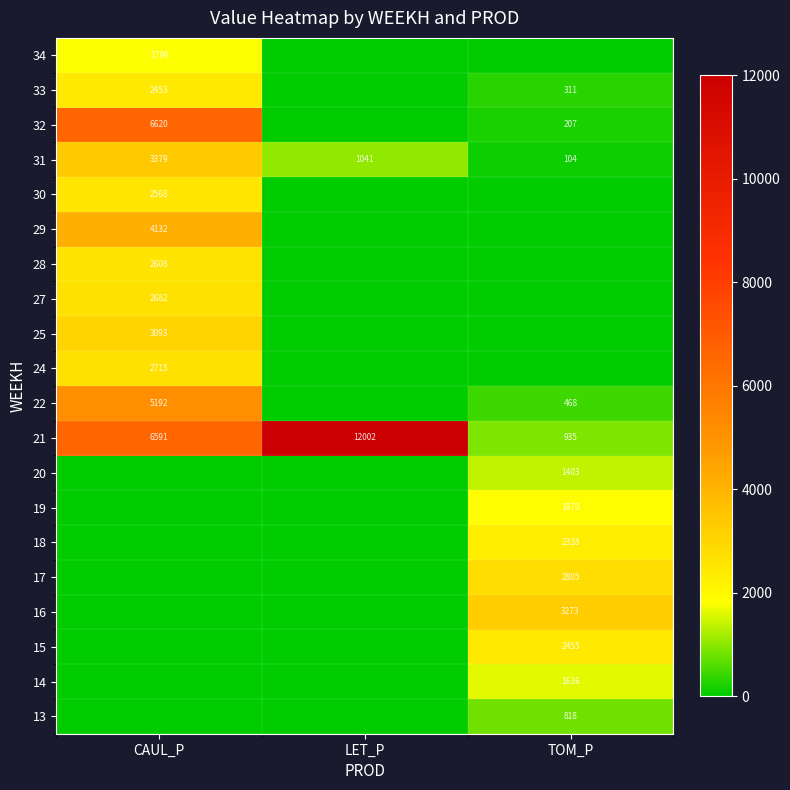

True or false: 21 has a value of 1436 at TOM_P.

False